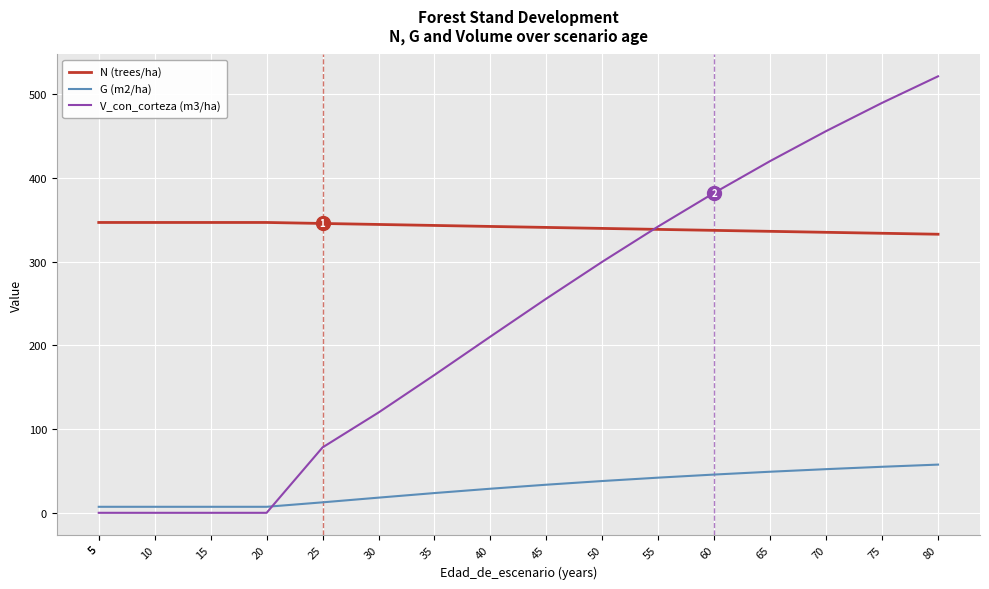

Reading left to right, what are all the values shown in this chart?

N (trees/ha): 346.6	346.6	346.6	346.6	346.6	345.4	344.2	343.0	341.9	340.7	339.5	338.3	337.2	336.0	334.9	333.7	332.6
G (m2/ha): 7.2	7.2	7.2	7.2	7.2	12.5	18.1	23.6	28.8	33.5	38.0	42.0	45.7	49.0	52.1	55.0	57.5
V_con_corteza (m3/ha): 0.0	0.0	0.0	0.0	0.0	78.1	119.7	164.6	210.4	255.7	299.7	341.9	382.0	419.9	455.7	489.4	521.1